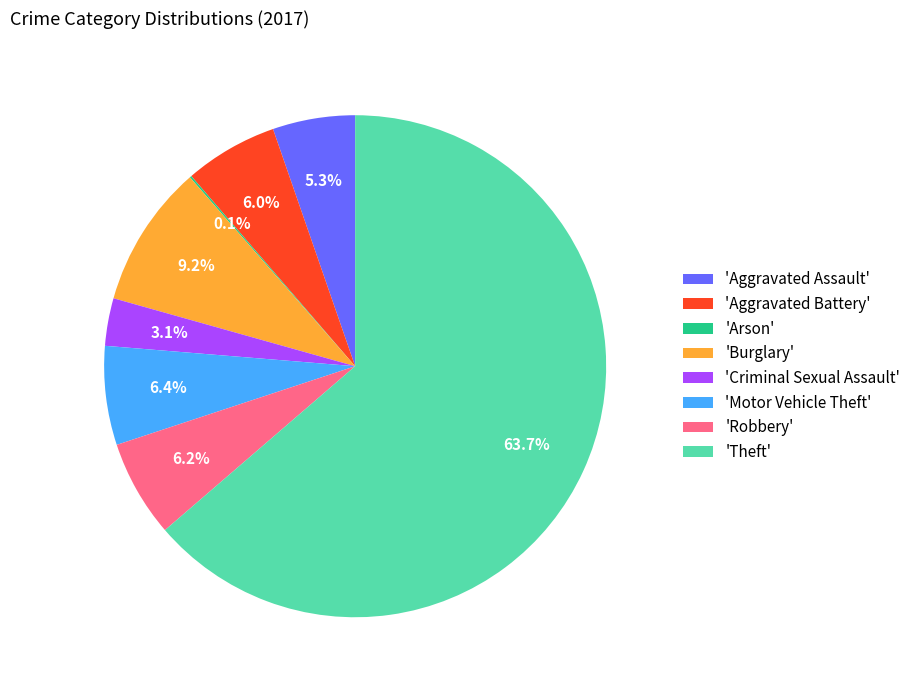

What is the largest slice in the pie chart?

'Theft'